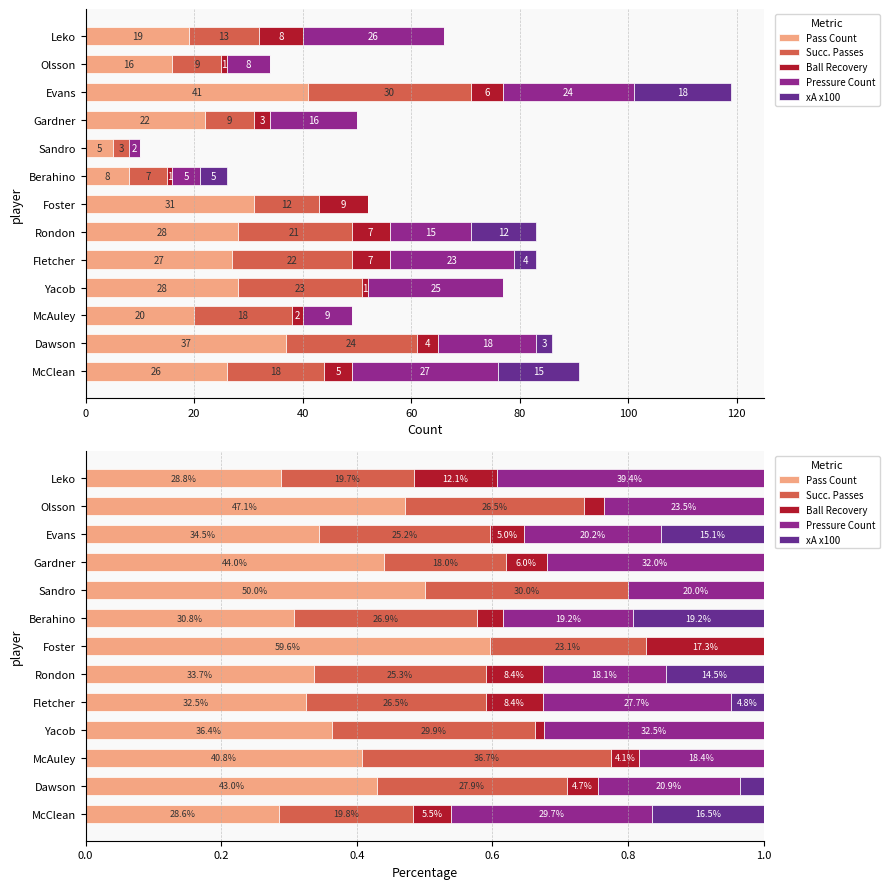

How many Pass Count values are between 0 and 1?

13